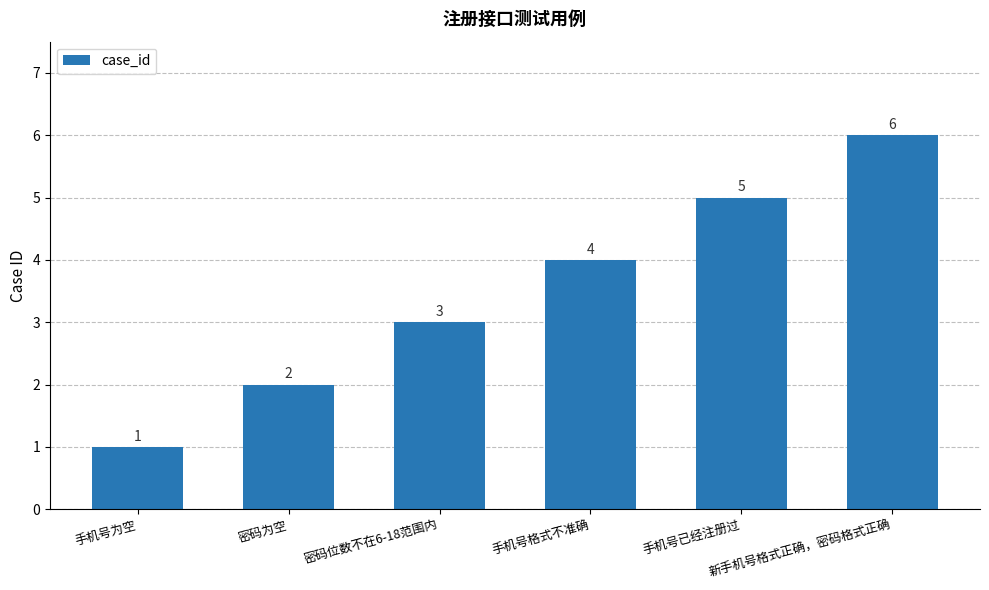

Count the values in the range 2 to 5.

4